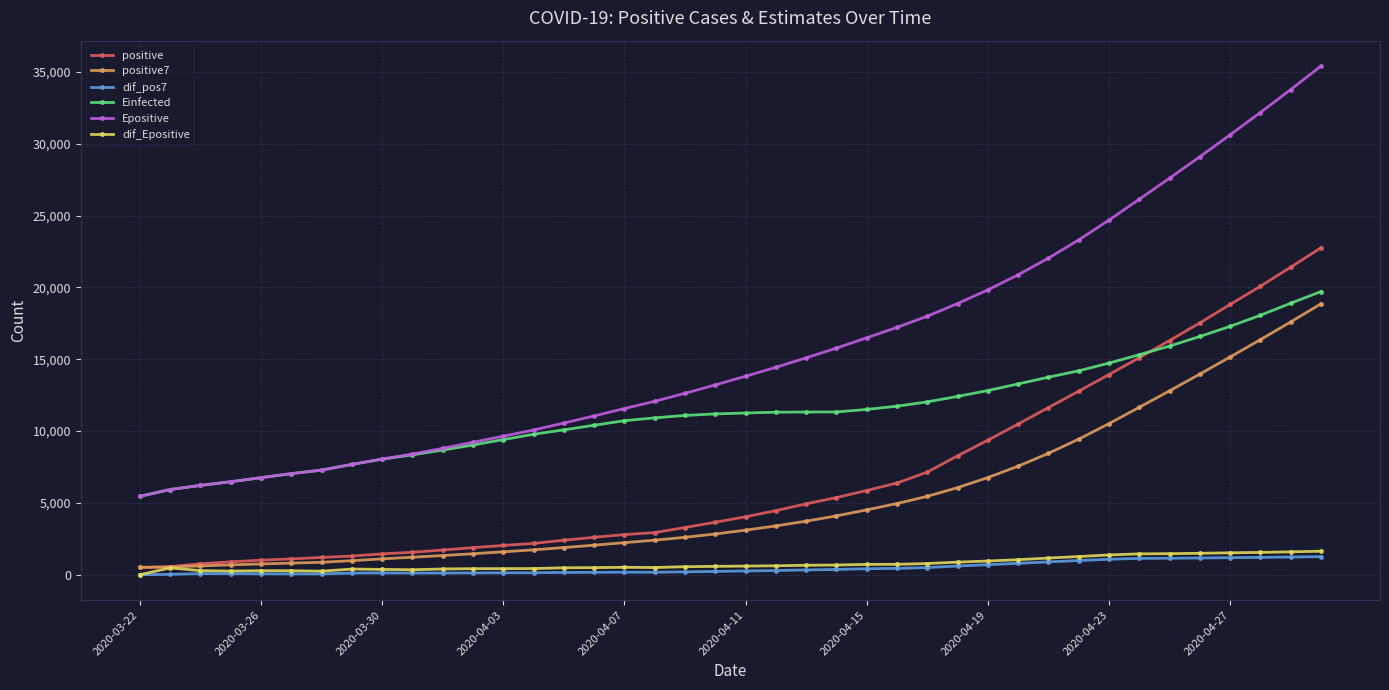

True or false: dif_Epositive and Einfected intersect in this chart.

False